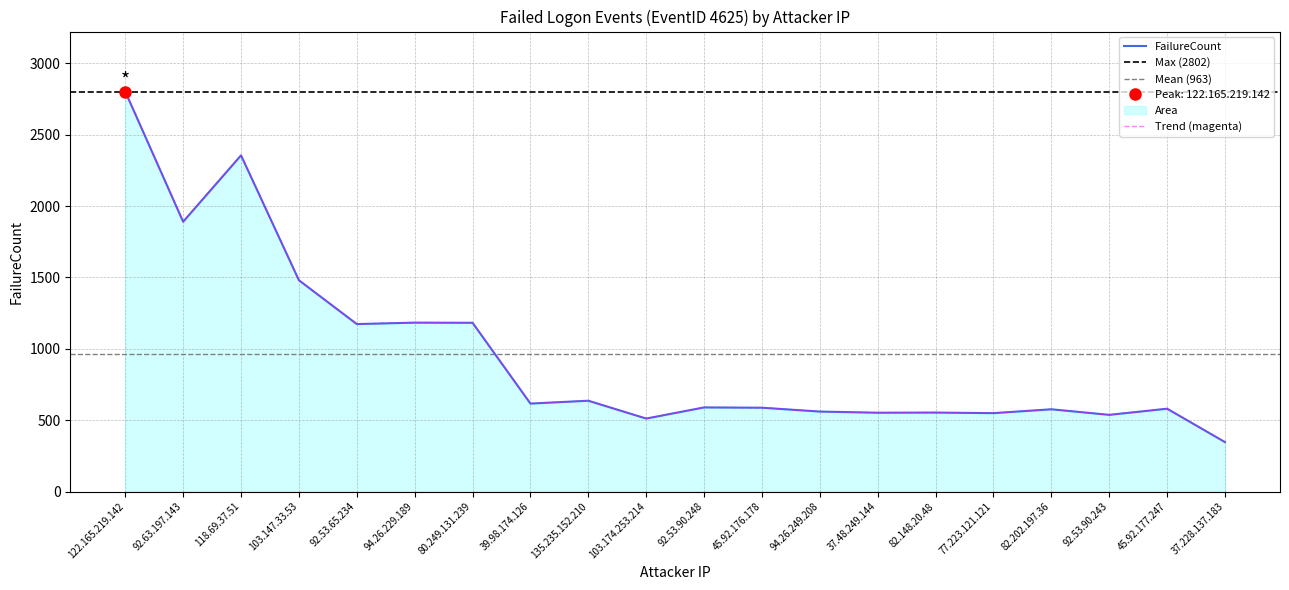

Reading left to right, what are all the values shown in this chart?

2802	1890	2355	1480	1173	1183	1182	616	636	511	589	587	560	552	553	549	576	537	580	346